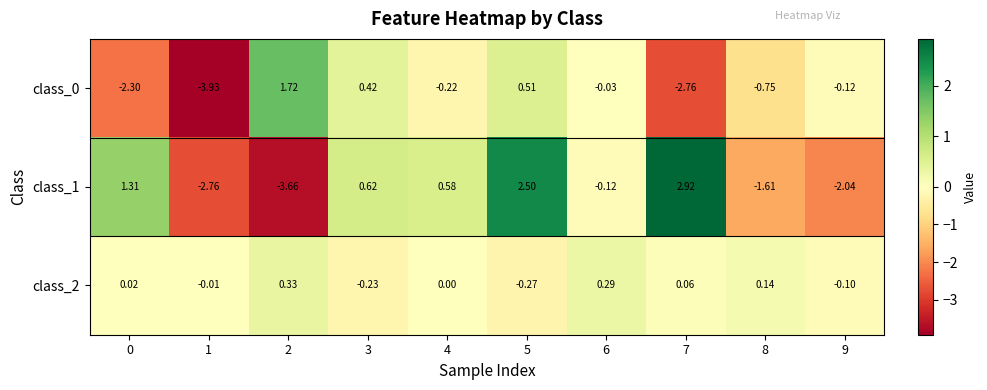

Is the value of class_1 at 4 greater than the value of class_2 at 4?

Yes